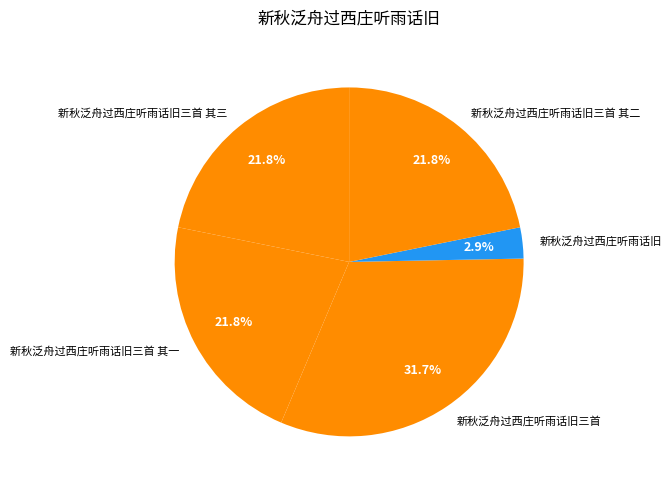

To the nearest percent, what percentage of the pie is 新秋泛舟过西庄听雨话旧三首?

32%